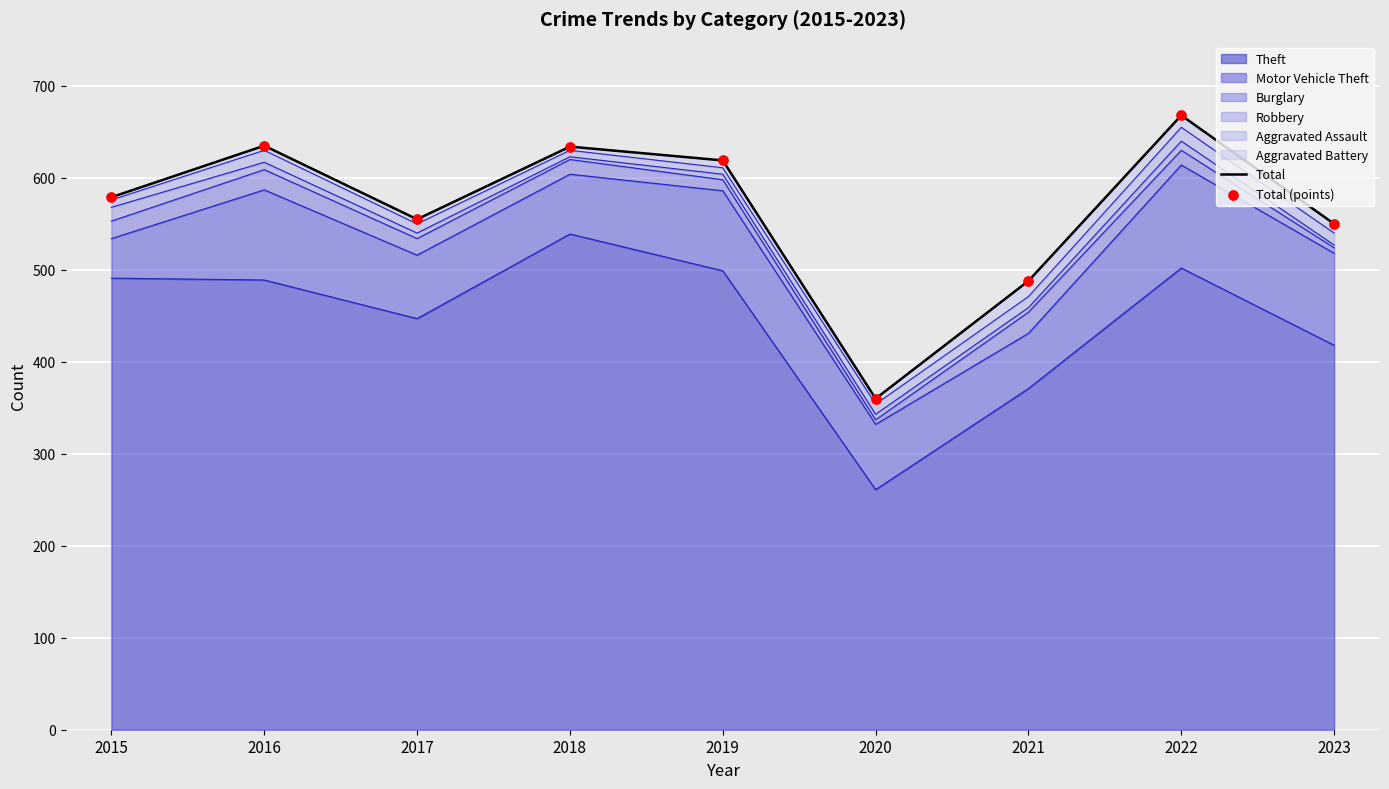

Is it true that Theft equals 159 at 2017?

False